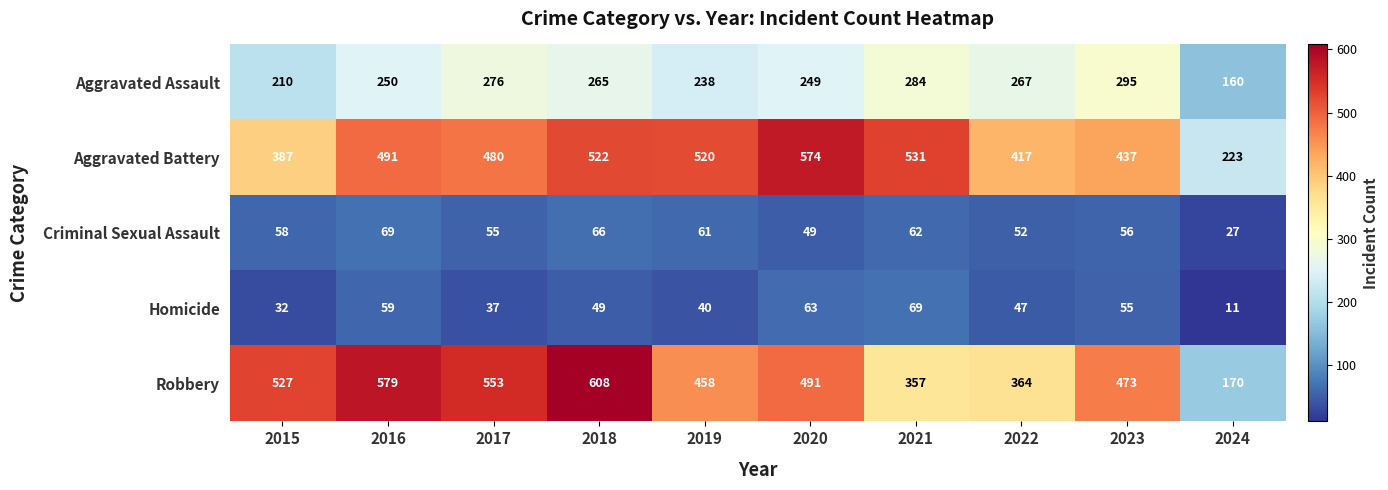

What is the minimum value for Criminal Sexual Assault?

27